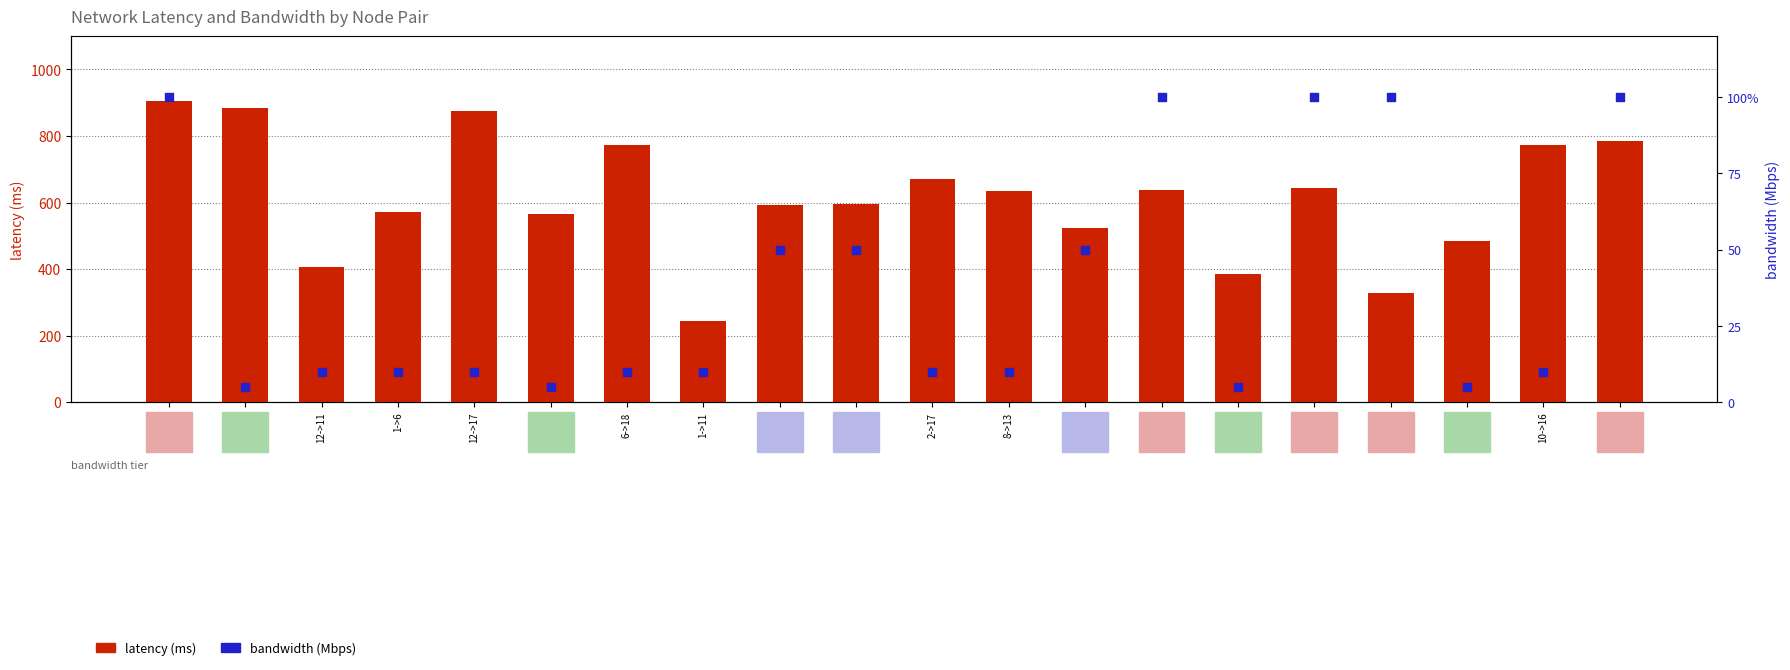

At which category is the sum across all series the highest?

7->11